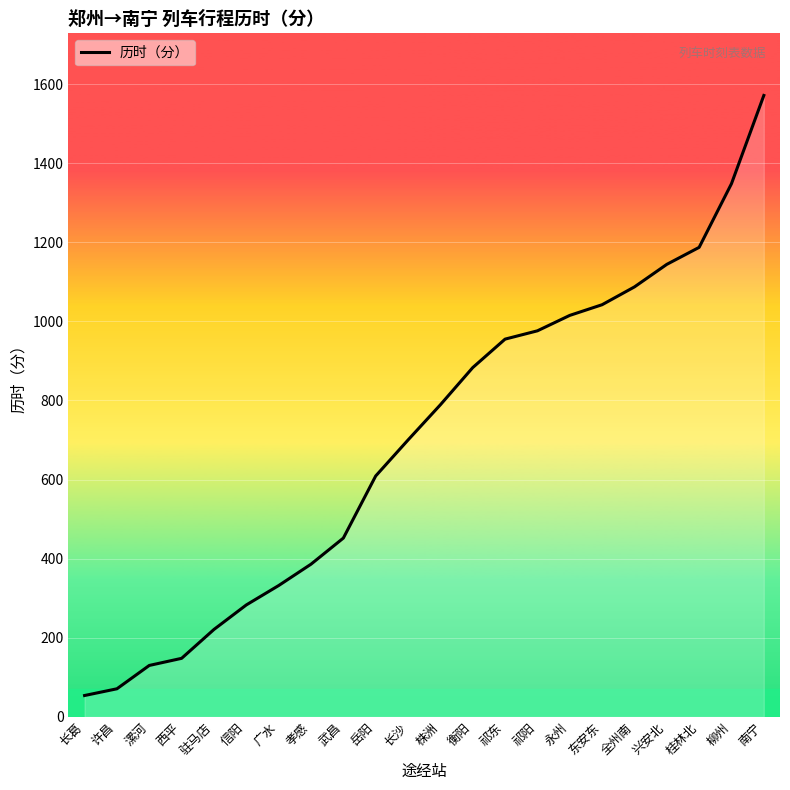

Which label corresponds to the largest value in the chart?

南宁